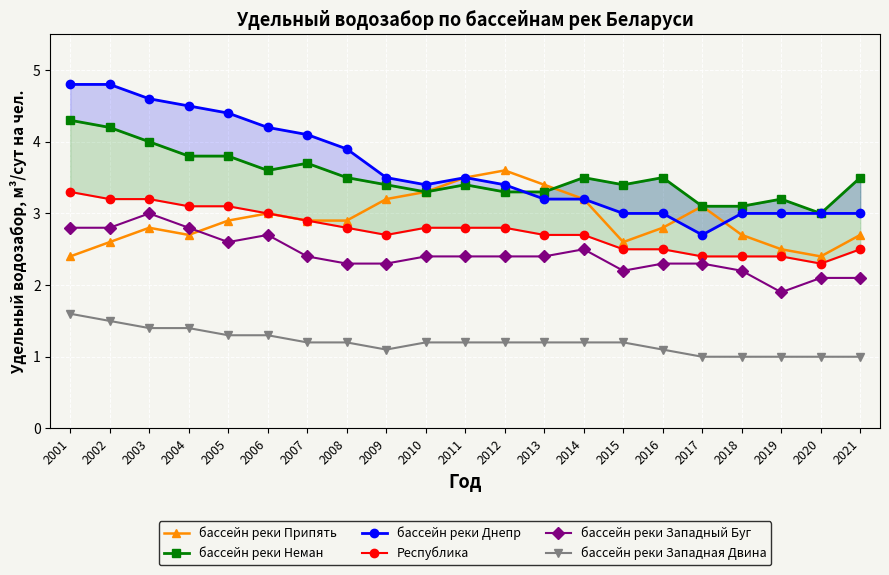

What are all the series names shown in the legend?

бассейн реки Припять, бассейн реки Неман, бассейн реки Днепр, Республика, бассейн реки Западный Буг, бассейн реки Западная Двина